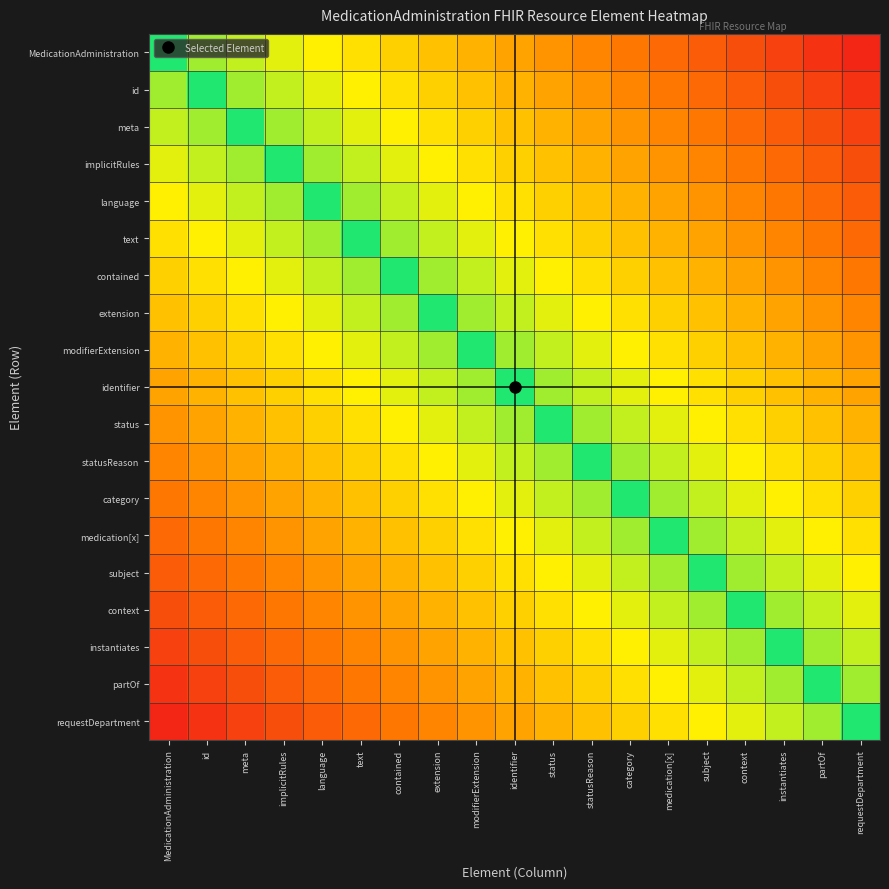

Reading right to left, list all the values displayed in this chart.

MedicationAdministration: requestDepartment=0.9	partOf=0.9	instantiates=0.8	context=0.8	subject=0.7	medication[x]=0.7	category=0.6	statusReason=0.6	status=0.5	identifier=0.5	modifierExtension=0.4	extension=0.4	contained=0.3	text=0.3	language=0.2	implicitRules=0.2	meta=0.1	id=0.1	MedicationAdministration=-0.1
id: requestDepartment=0.9	partOf=0.8	instantiates=0.8	context=0.7	subject=0.7	medication[x]=0.6	category=0.6	statusReason=0.5	status=0.5	identifier=0.4	modifierExtension=0.4	extension=0.3	contained=0.3	text=0.2	language=0.2	implicitRules=0.1	meta=0.1	id=-0.1	MedicationAdministration=0.1
meta: requestDepartment=0.8	partOf=0.8	instantiates=0.7	context=0.7	subject=0.6	medication[x]=0.6	category=0.5	statusReason=0.5	status=0.4	identifier=0.4	modifierExtension=0.3	extension=0.3	contained=0.2	text=0.2	language=0.1	implicitRules=0.1	meta=-0.1	id=0.1	MedicationAdministration=0.1
implicitRules: requestDepartment=0.8	partOf=0.7	instantiates=0.7	context=0.6	subject=0.6	medication[x]=0.5	category=0.5	statusReason=0.4	status=0.4	identifier=0.3	modifierExtension=0.3	extension=0.2	contained=0.2	text=0.1	language=0.1	implicitRules=-0.1	meta=0.1	id=0.1	MedicationAdministration=0.2
language: requestDepartment=0.7	partOf=0.7	instantiates=0.6	context=0.6	subject=0.5	medication[x]=0.5	category=0.4	statusReason=0.4	status=0.3	identifier=0.3	modifierExtension=0.2	extension=0.2	contained=0.1	text=0.1	language=-0.1	implicitRules=0.1	meta=0.1	id=0.2	MedicationAdministration=0.2
text: requestDepartment=0.7	partOf=0.6	instantiates=0.6	context=0.5	subject=0.5	medication[x]=0.4	category=0.4	statusReason=0.3	status=0.3	identifier=0.2	modifierExtension=0.2	extension=0.1	contained=0.1	text=-0.1	language=0.1	implicitRules=0.1	meta=0.2	id=0.2	MedicationAdministration=0.3
contained: requestDepartment=0.6	partOf=0.6	instantiates=0.5	context=0.5	subject=0.4	medication[x]=0.4	category=0.3	statusReason=0.3	status=0.2	identifier=0.2	modifierExtension=0.1	extension=0.1	contained=-0.1	text=0.1	language=0.1	implicitRules=0.2	meta=0.2	id=0.3	MedicationAdministration=0.3
extension: requestDepartment=0.6	partOf=0.5	instantiates=0.5	context=0.4	subject=0.4	medication[x]=0.3	category=0.3	statusReason=0.2	status=0.2	identifier=0.1	modifierExtension=0.1	extension=-0.1	contained=0.1	text=0.1	language=0.2	implicitRules=0.2	meta=0.3	id=0.3	MedicationAdministration=0.4
modifierExtension: requestDepartment=0.5	partOf=0.5	instantiates=0.4	context=0.4	subject=0.3	medication[x]=0.3	category=0.2	statusReason=0.2	status=0.1	identifier=0.1	modifierExtension=-0.1	extension=0.1	contained=0.1	text=0.2	language=0.2	implicitRules=0.3	meta=0.3	id=0.4	MedicationAdministration=0.4
identifier: requestDepartment=0.5	partOf=0.4	instantiates=0.4	context=0.3	subject=0.3	medication[x]=0.2	category=0.2	statusReason=0.1	status=0.1	identifier=-0.1	modifierExtension=0.1	extension=0.1	contained=0.2	text=0.2	language=0.3	implicitRules=0.3	meta=0.4	id=0.4	MedicationAdministration=0.5
status: requestDepartment=0.4	partOf=0.4	instantiates=0.3	context=0.3	subject=0.2	medication[x]=0.2	category=0.1	statusReason=0.1	status=-0.1	identifier=0.1	modifierExtension=0.1	extension=0.2	contained=0.2	text=0.3	language=0.3	implicitRules=0.4	meta=0.4	id=0.5	MedicationAdministration=0.5
statusReason: requestDepartment=0.4	partOf=0.3	instantiates=0.3	context=0.2	subject=0.2	medication[x]=0.1	category=0.1	statusReason=-0.1	status=0.1	identifier=0.1	modifierExtension=0.2	extension=0.2	contained=0.3	text=0.3	language=0.4	implicitRules=0.4	meta=0.5	id=0.5	MedicationAdministration=0.6
category: requestDepartment=0.3	partOf=0.3	instantiates=0.2	context=0.2	subject=0.1	medication[x]=0.1	category=-0.1	statusReason=0.1	status=0.1	identifier=0.2	modifierExtension=0.2	extension=0.3	contained=0.3	text=0.4	language=0.4	implicitRules=0.5	meta=0.5	id=0.6	MedicationAdministration=0.6
medication[x]: requestDepartment=0.3	partOf=0.2	instantiates=0.2	context=0.1	subject=0.1	medication[x]=-0.1	category=0.1	statusReason=0.1	status=0.2	identifier=0.2	modifierExtension=0.3	extension=0.3	contained=0.4	text=0.4	language=0.5	implicitRules=0.5	meta=0.6	id=0.6	MedicationAdministration=0.7
subject: requestDepartment=0.2	partOf=0.2	instantiates=0.1	context=0.1	subject=-0.1	medication[x]=0.1	category=0.1	statusReason=0.2	status=0.2	identifier=0.3	modifierExtension=0.3	extension=0.4	contained=0.4	text=0.5	language=0.5	implicitRules=0.6	meta=0.6	id=0.7	MedicationAdministration=0.7
context: requestDepartment=0.2	partOf=0.1	instantiates=0.1	context=-0.1	subject=0.1	medication[x]=0.1	category=0.2	statusReason=0.2	status=0.3	identifier=0.3	modifierExtension=0.4	extension=0.4	contained=0.5	text=0.5	language=0.6	implicitRules=0.6	meta=0.7	id=0.7	MedicationAdministration=0.8
instantiates: requestDepartment=0.1	partOf=0.1	instantiates=-0.1	context=0.1	subject=0.1	medication[x]=0.2	category=0.2	statusReason=0.3	status=0.3	identifier=0.4	modifierExtension=0.4	extension=0.5	contained=0.5	text=0.6	language=0.6	implicitRules=0.7	meta=0.7	id=0.8	MedicationAdministration=0.8
partOf: requestDepartment=0.1	partOf=-0.1	instantiates=0.1	context=0.1	subject=0.2	medication[x]=0.2	category=0.3	statusReason=0.3	status=0.4	identifier=0.4	modifierExtension=0.5	extension=0.5	contained=0.6	text=0.6	language=0.7	implicitRules=0.7	meta=0.8	id=0.8	MedicationAdministration=0.9
requestDepartment: requestDepartment=-0.1	partOf=0.1	instantiates=0.1	context=0.2	subject=0.2	medication[x]=0.3	category=0.3	statusReason=0.4	status=0.4	identifier=0.5	modifierExtension=0.5	extension=0.6	contained=0.6	text=0.7	language=0.7	implicitRules=0.8	meta=0.8	id=0.9	MedicationAdministration=0.9